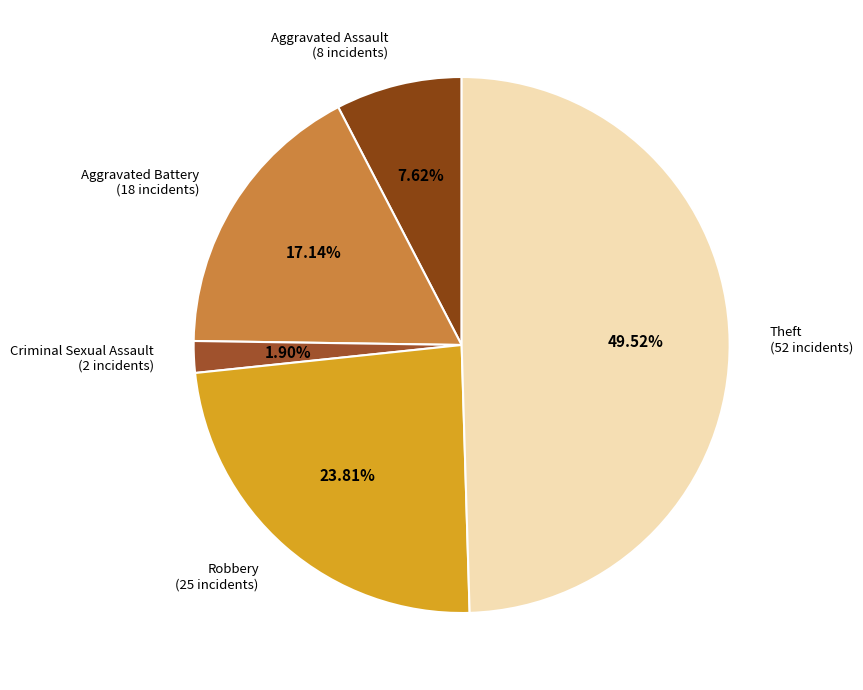

Count the number of slices in the pie.

5